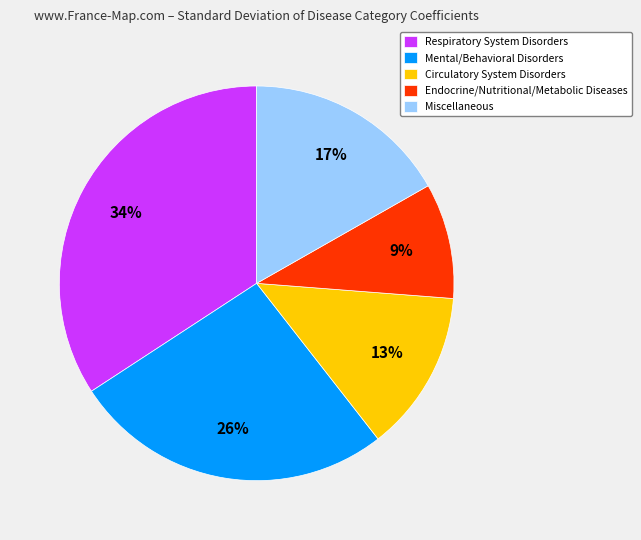

To the nearest percent, what percentage of the pie is Endocrine/Nutritional/Metabolic Diseases?

9%